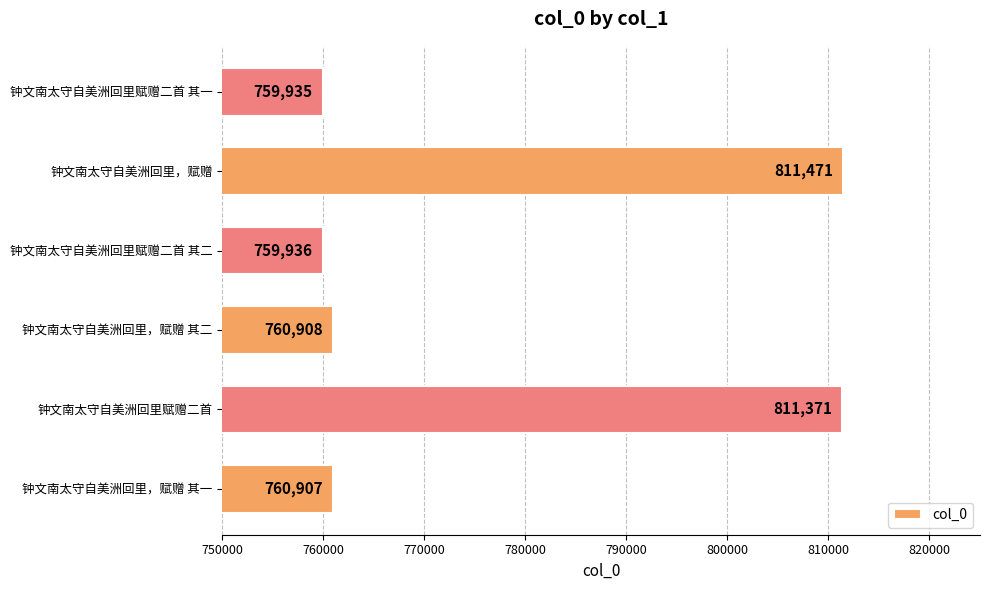

What is the difference between the values at 钟文南太守自美洲回里赋赠二首 and 钟文南太守自美洲回里，赋赠 其二?

50463